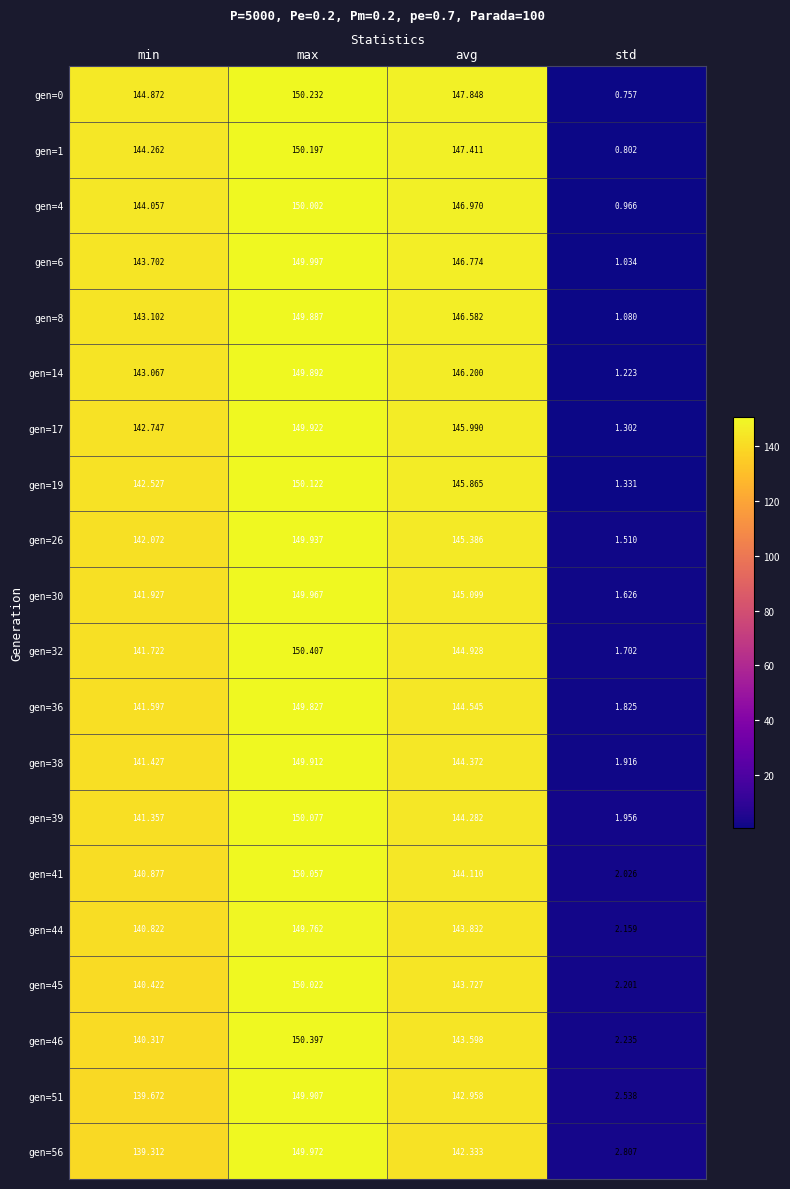

Which label corresponds to the smallest value in the chart?

std